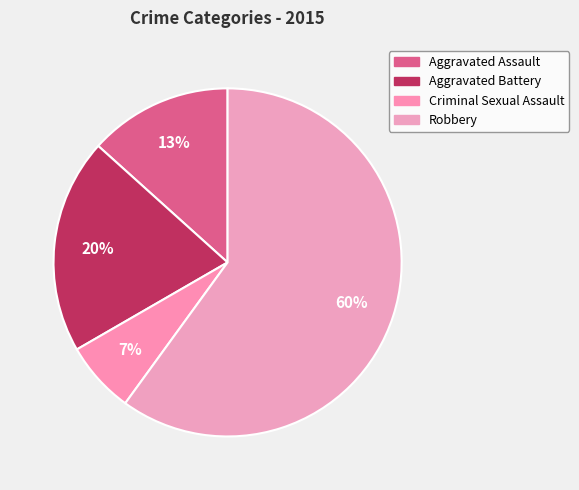

To the nearest percent, what is the difference between the largest and smallest slice percentages?

53%